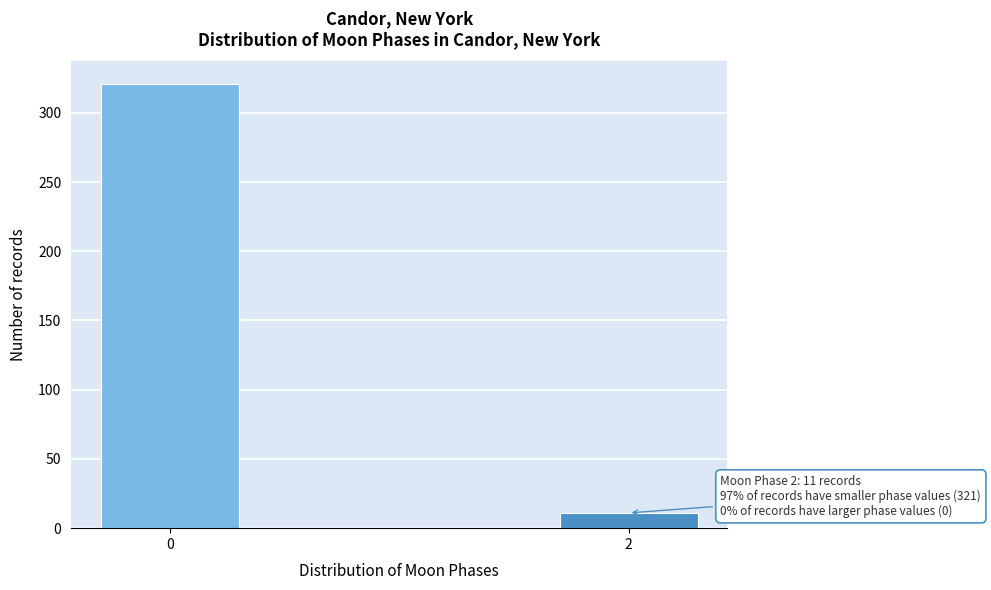

Reading left to right, transcribe all the data shown in this chart.

0=321	2=11